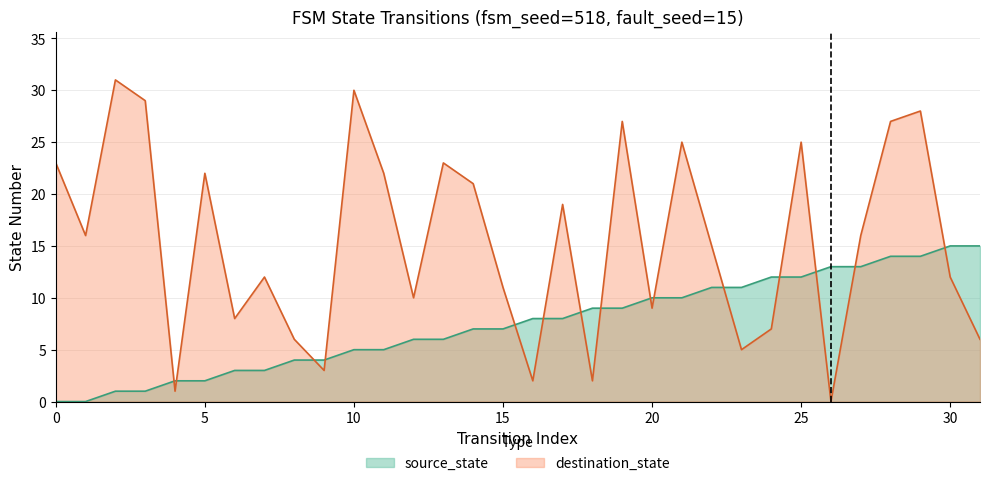

Is it true that destination_state equals 27 at 28?

True